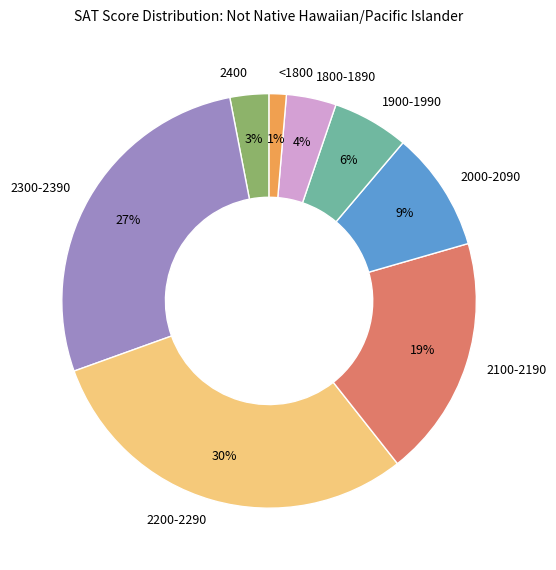

Rank the categories by value from lowest to highest.

<1800, 2400, 1800-1890, 1900-1990, 2000-2090, 2100-2190, 2300-2390, 2200-2290